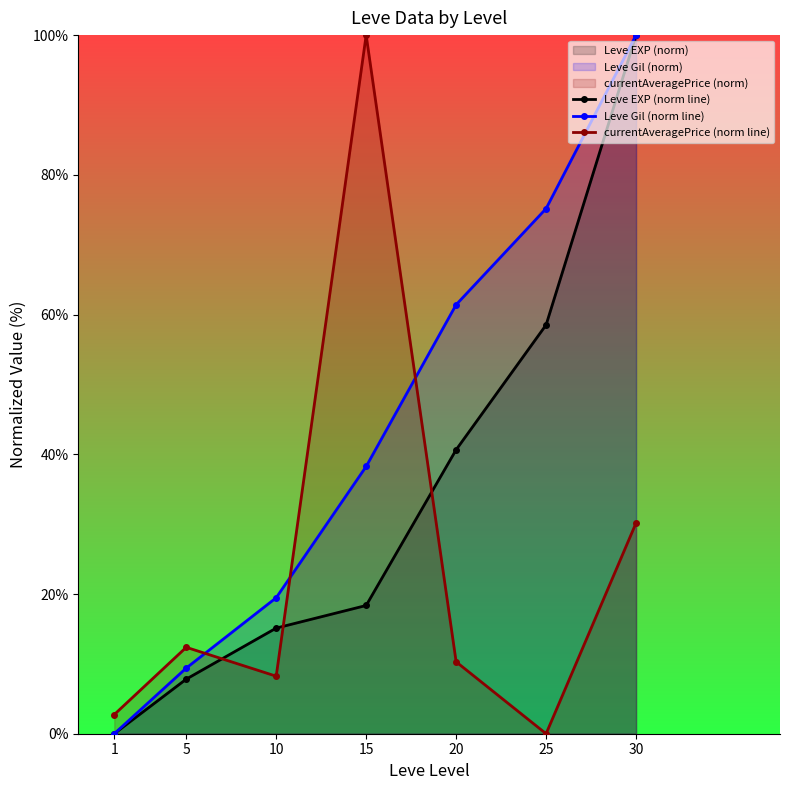

What is the greatest value displayed?

100.0